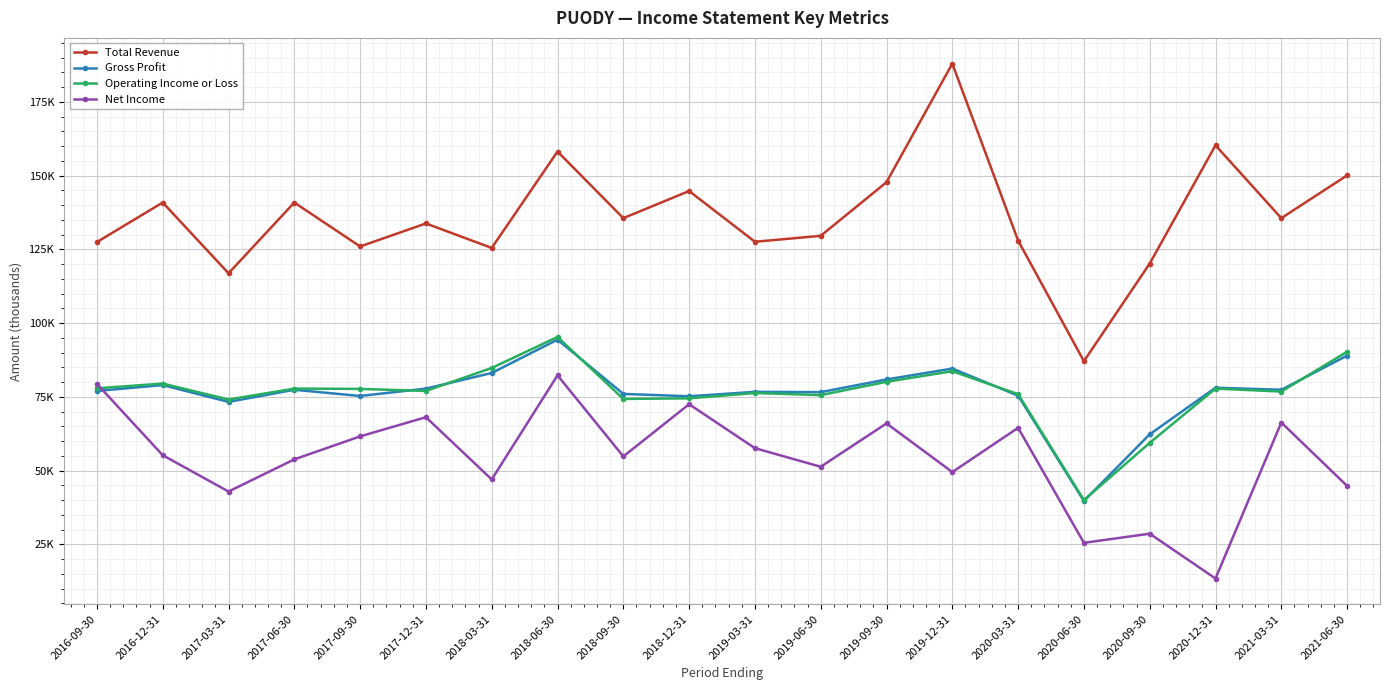

Reading left to right, list all the values displayed in this chart.

Total Revenue: 127500	140900	116900	140900	126000	133800	125500	158200	135600	144800	127600	129600	147800	188000	128000	87100	120200	160300	135600	150100
Gross Profit: 77000	79000	73300	77400	75300	77800	83100	94400	76000	75200	76700	76600	80900	84600	75400	39700	62300	78100	77400	89000
Operating Income or Loss: 77900	79500	74100	77800	77700	77000	84800	95300	74300	74500	76300	75600	80100	83700	75900	40000	59400	77800	76800	90300
Net Income: 79400	55200	42900	53800	61600	68100	47000	82300	54800	72500	57600	51300	66000	49500	64500	25500	28600	13400	66300	44800